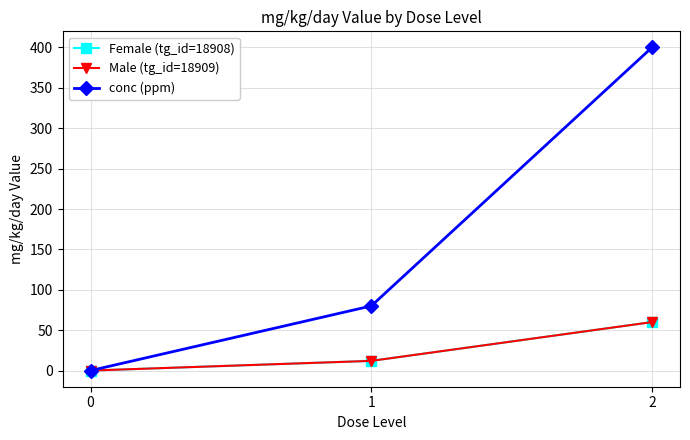

How many positive values does the Female (tg_id=18908) series have?

2